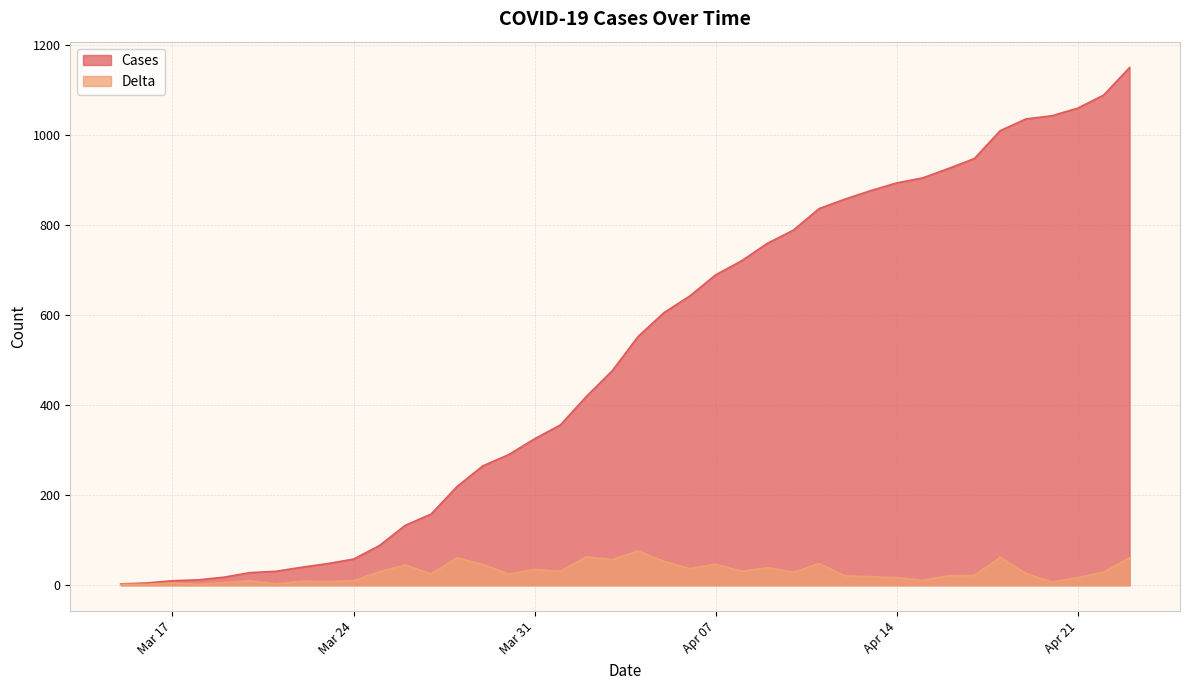

What is the sum of all Cases values?

20357